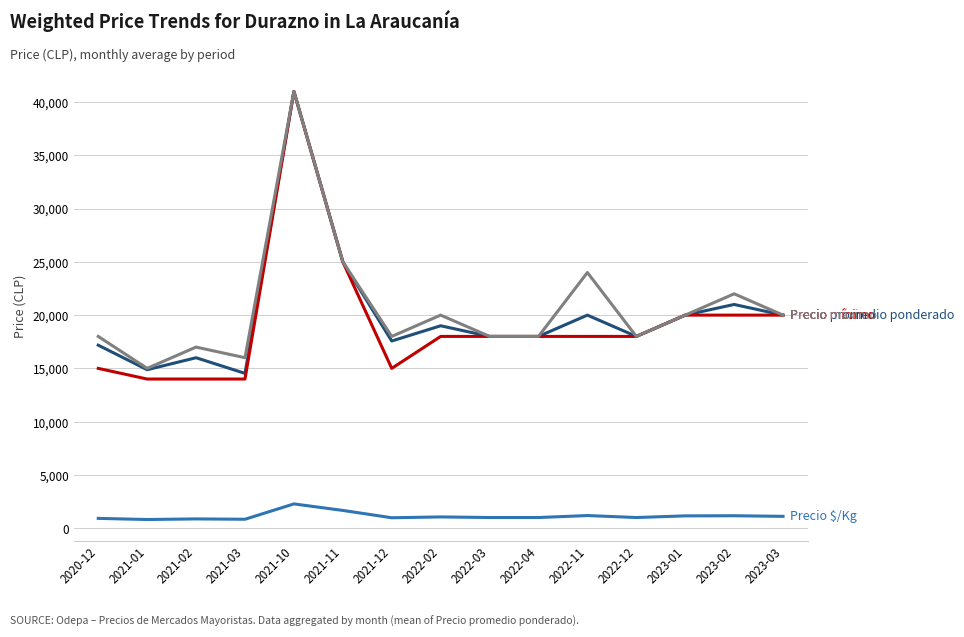

At which category is the sum across all series the highest?

2021-10